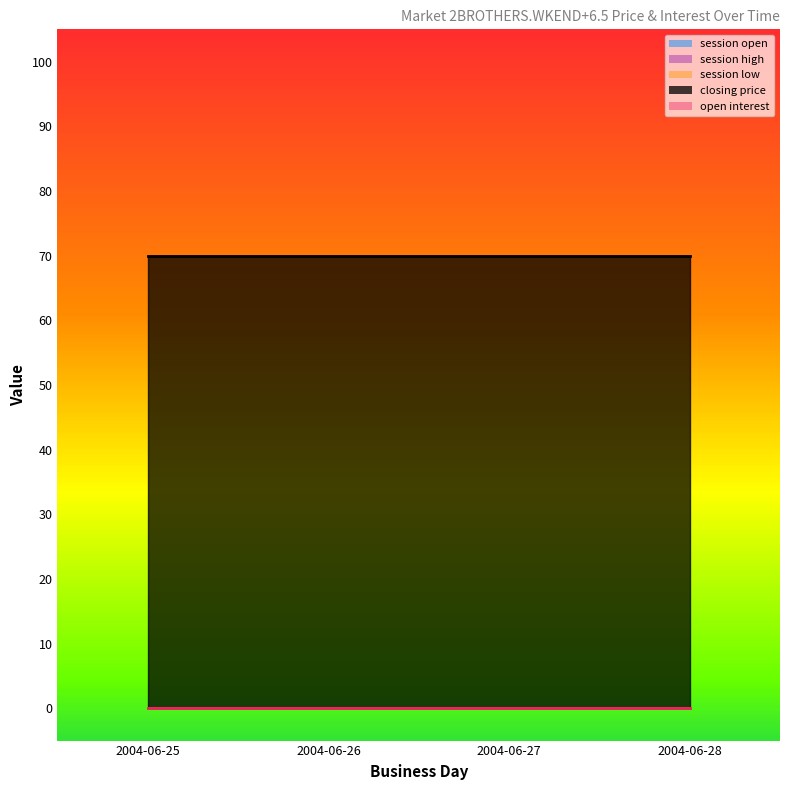

Rank the series by their maximum value, from lowest to highest.

session open, session high, session low, open interest, closing price